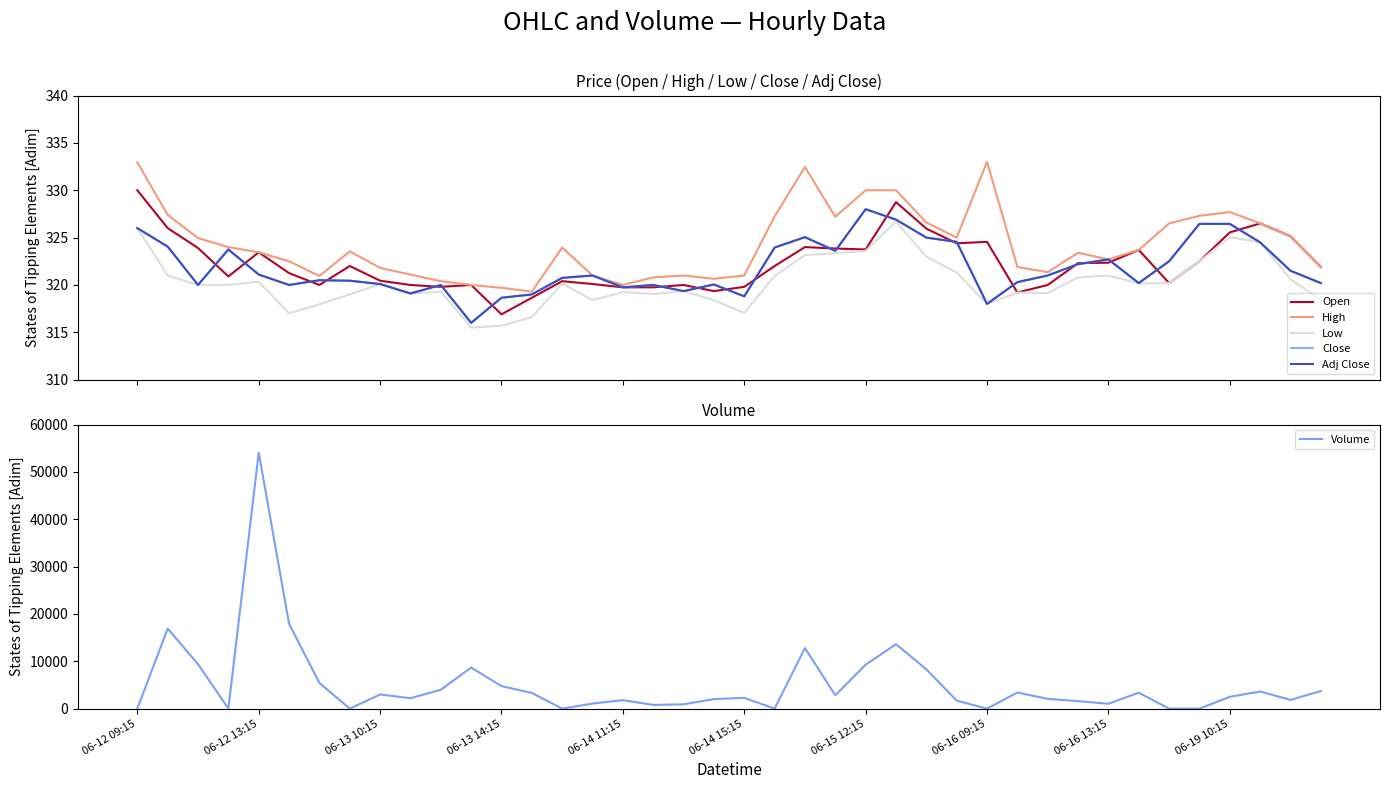

Is this an area chart (filled region under the line)?

No